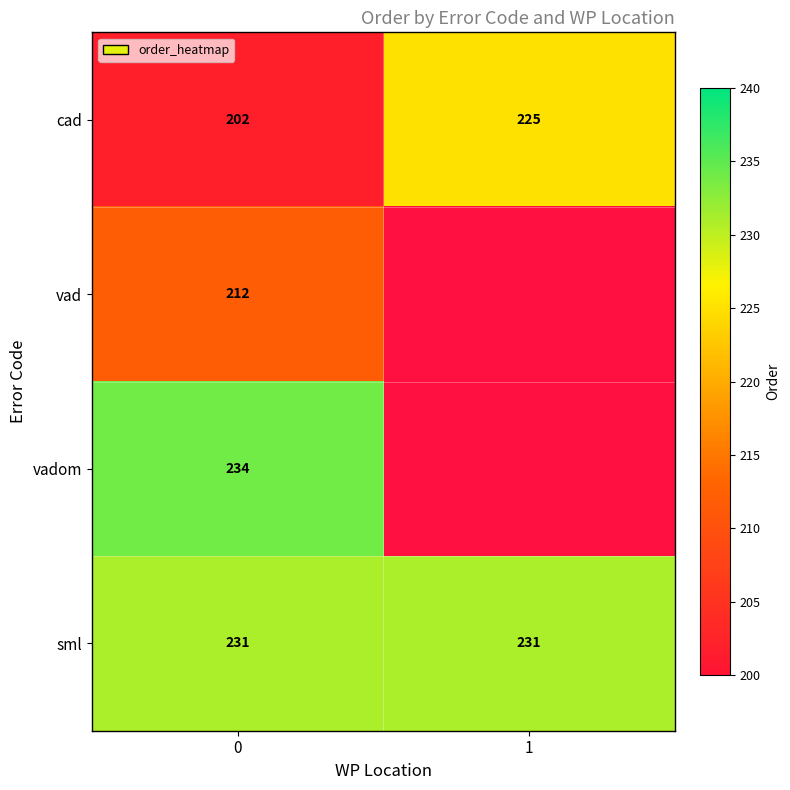

What is the sum of all sml values?

462